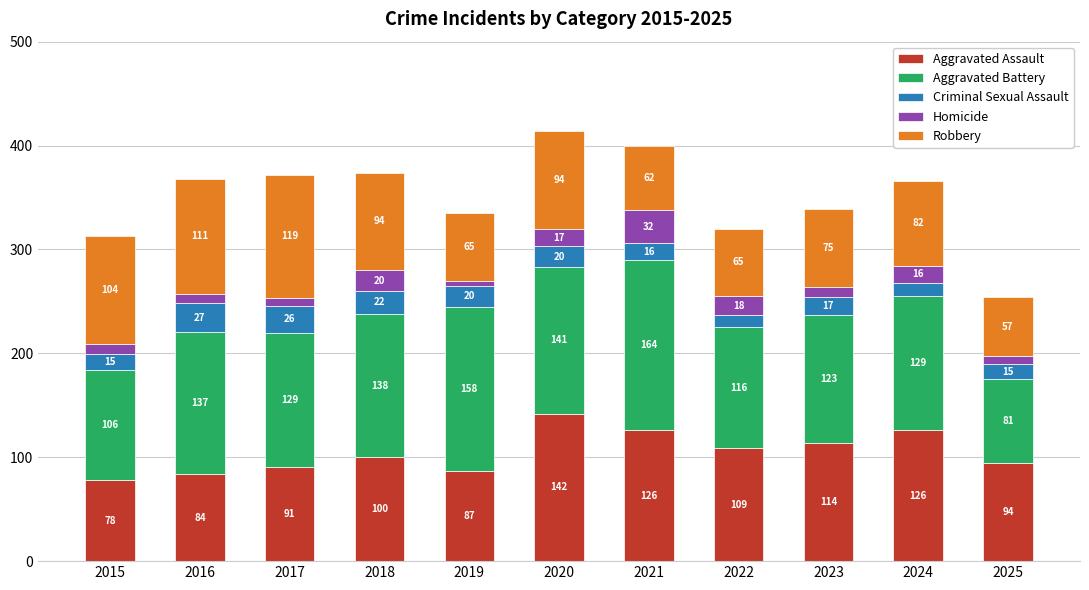

Which category has the lowest value in the Aggravated Assault series?

2015